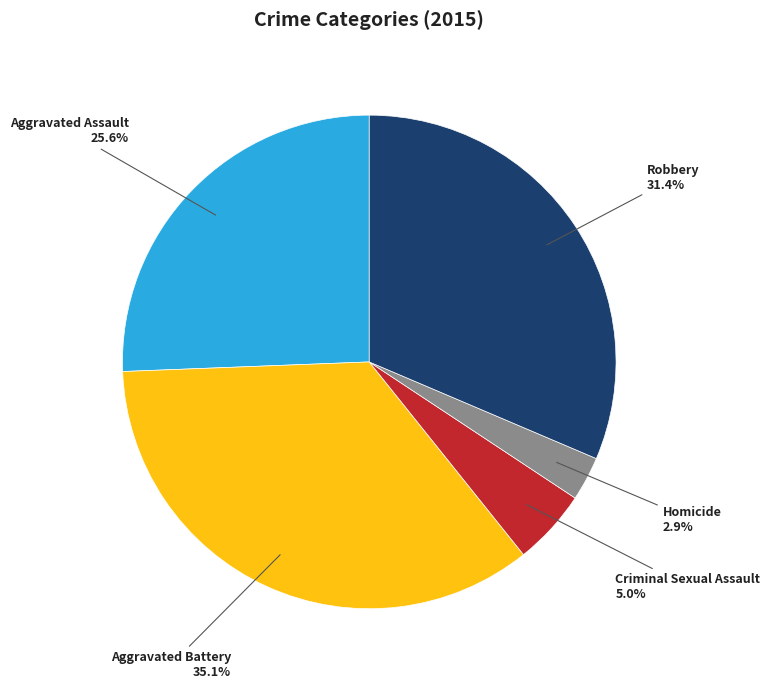

Approximately how many times larger is the value at Aggravated Assault compared to Robbery?

0.8